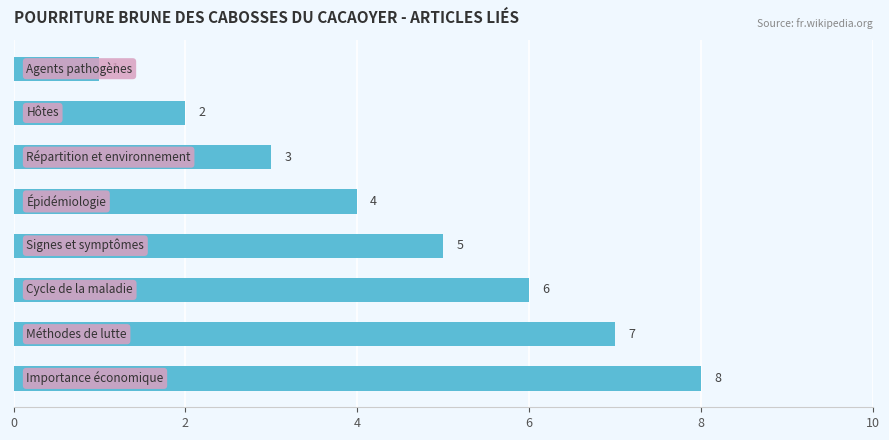

What is the greatest value displayed?

8